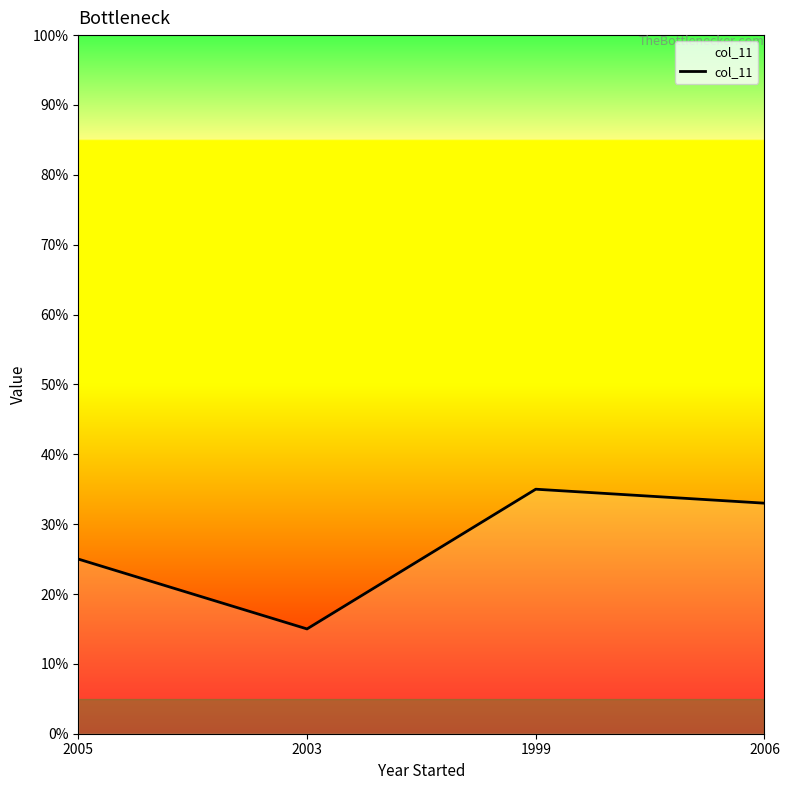

Where is the first local minimum?

2003